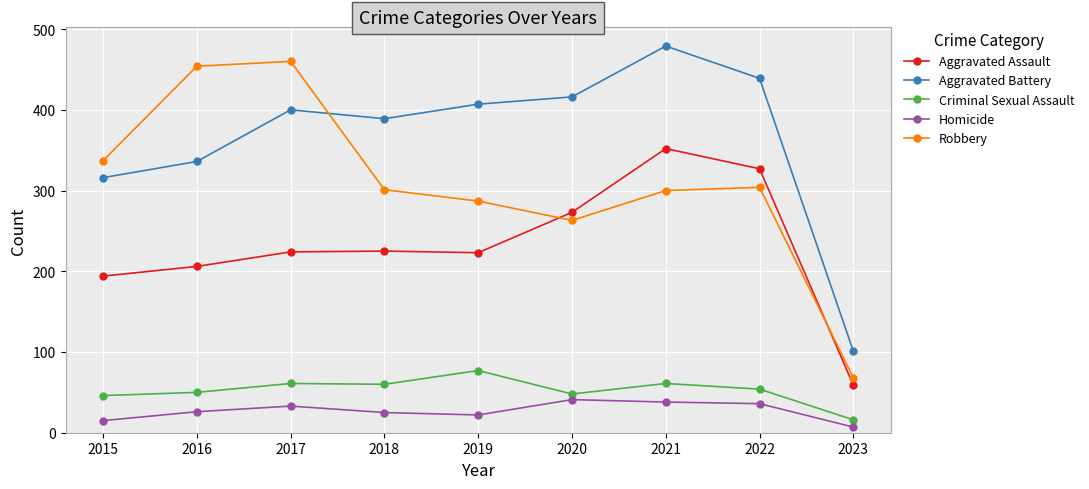

What is the difference between the Robbery values at 2018 and 2016?

153